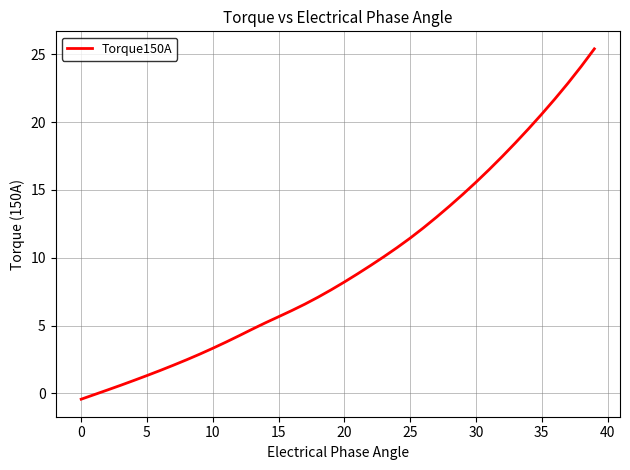

What is the greatest value displayed?

25.4